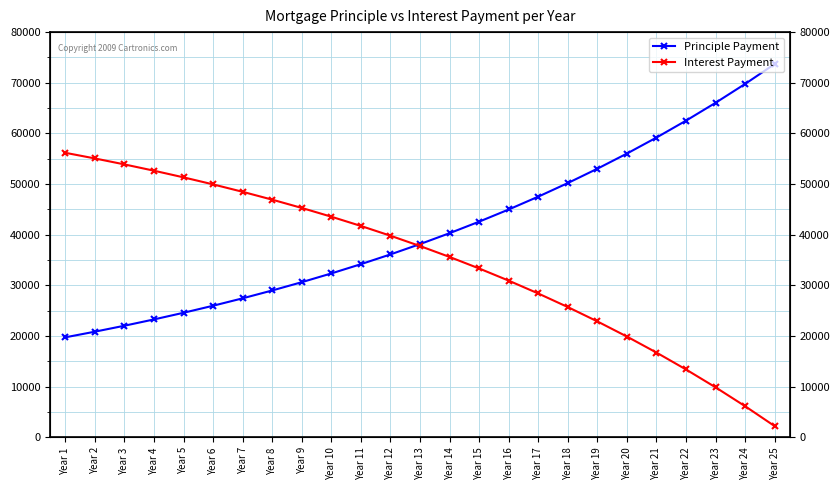

True or false: Principle Payment and Interest Payment intersect in this chart.

True